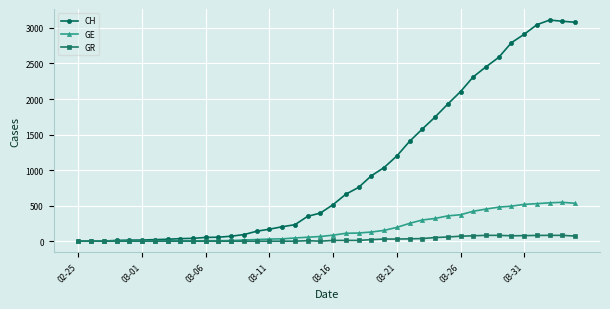

Count the number of data series in this chart.

3